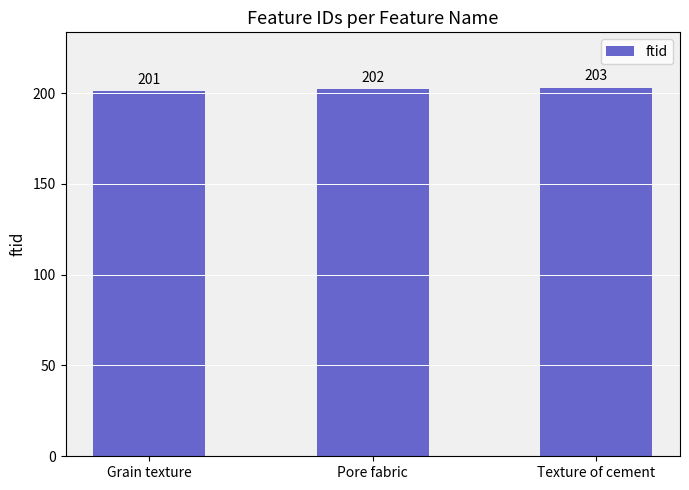

What is the maximum value shown in the chart?

203